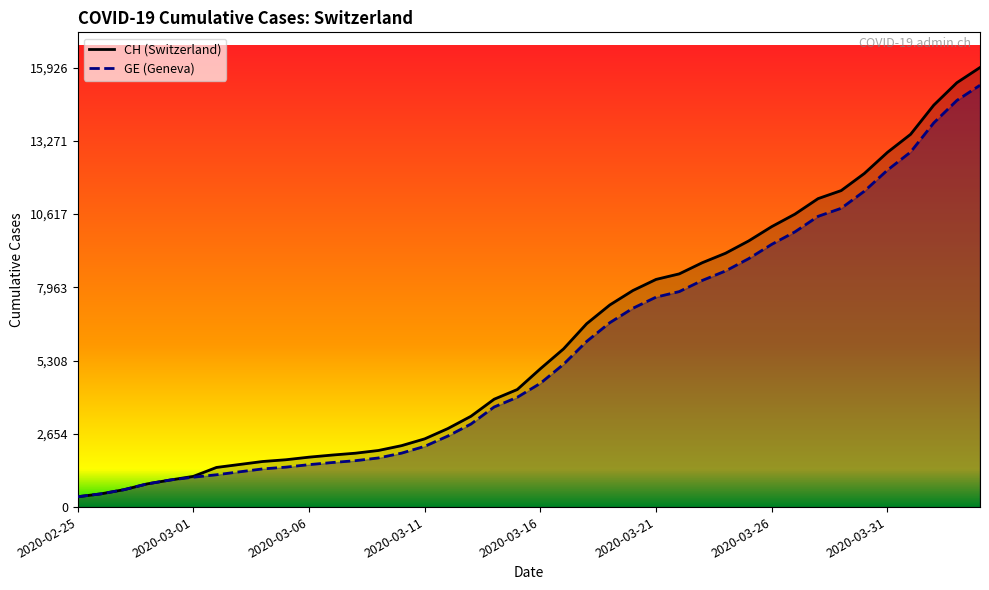

True or false: CH (Switzerland) has a value of 13505 at 36.

True